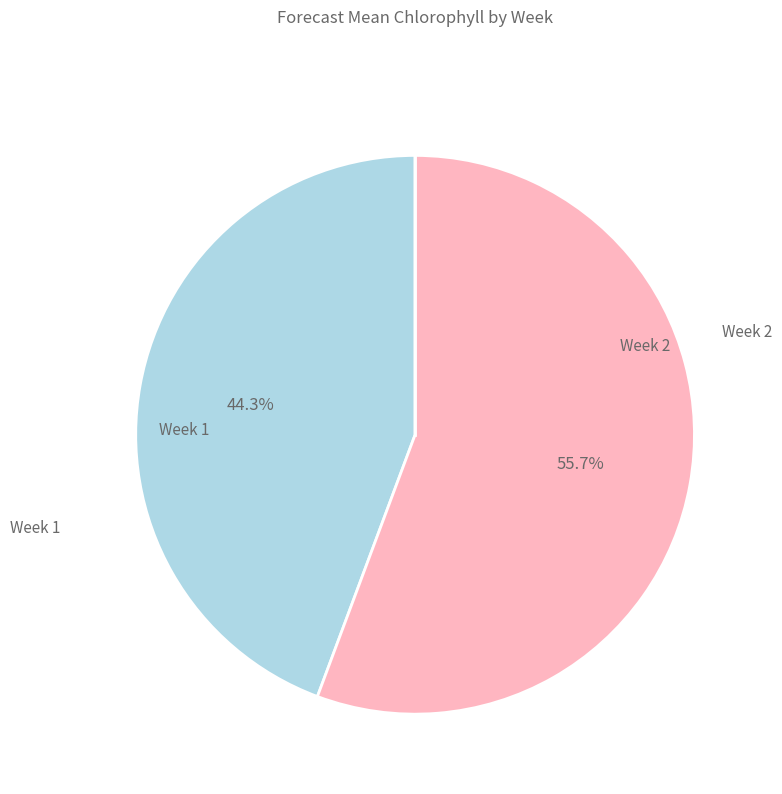

Does any single category account for the majority?

Yes